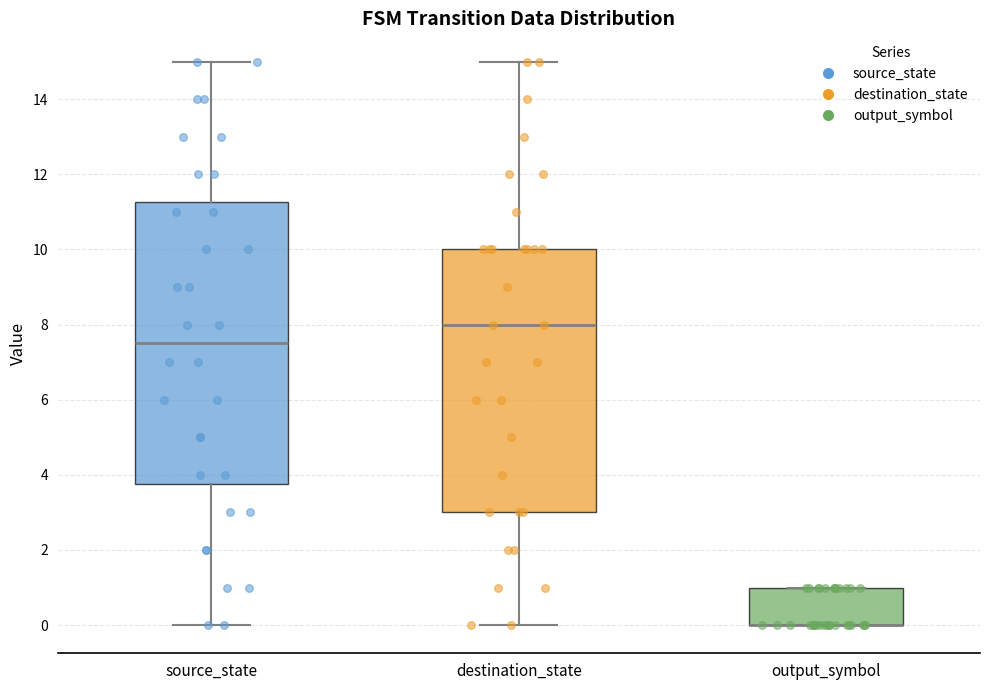

Reading left to right, transcribe this box plot: for each box, give where its median line is, the range the box spans, and where its two whiskers end, as read against the y-axis. The values are not printed on the chart, so give them approximately, as read against the axis.

source_state: median 7.6, box 3.8 to 11.2, whiskers 0.0 to 15.0
destination_state: median 8.0, box 3.0 to 10.0, whiskers 0.0 to 15.0
output_symbol: median 0.0 (drawn on the box's lower edge), box 0.0 to 1.0, whiskers 0.0 to 1.0